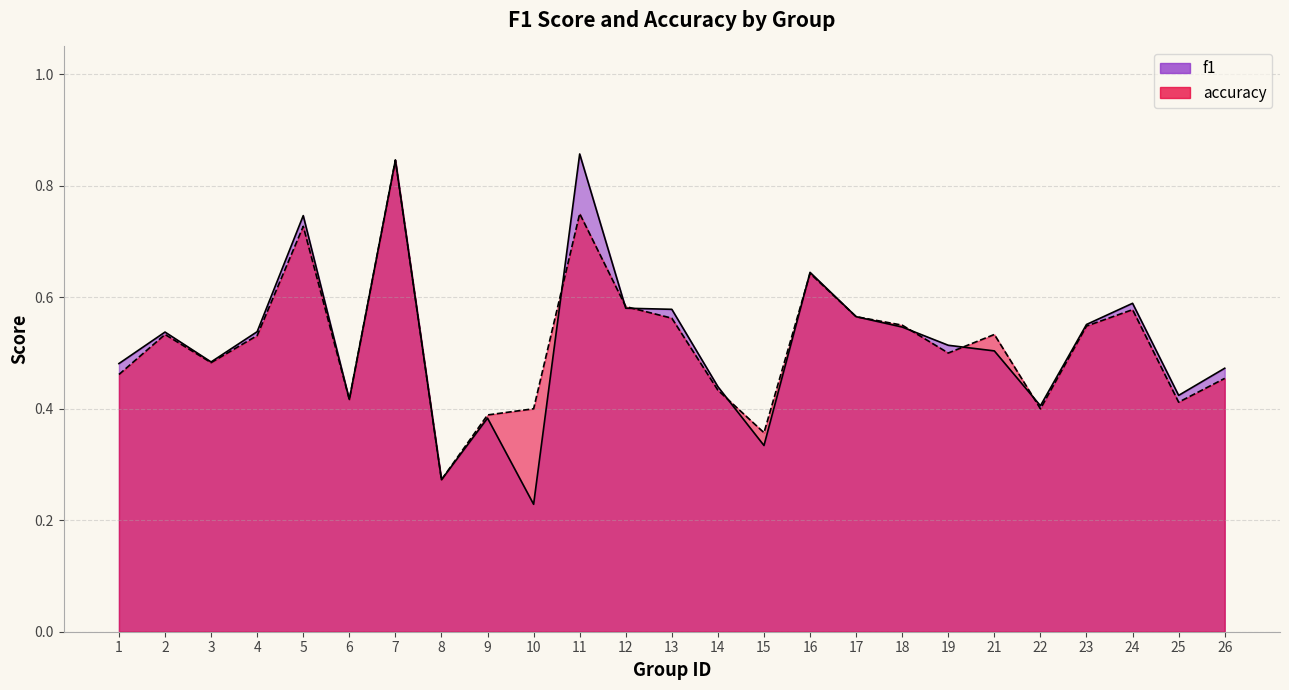

What are all the series names shown in the legend?

f1, accuracy